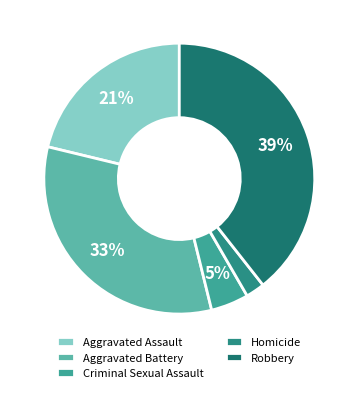

What is the smallest slice in the pie chart?

Homicide